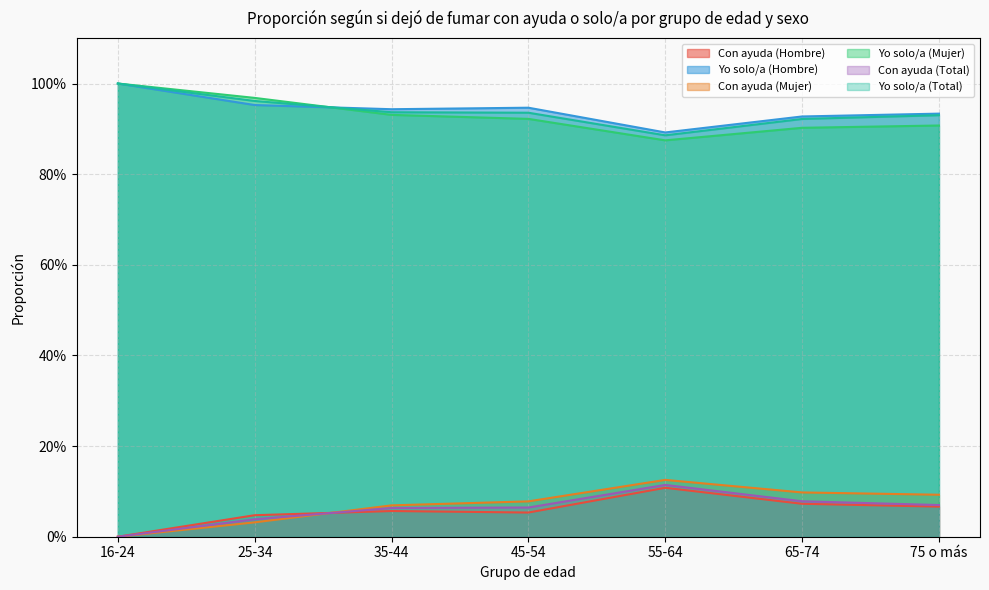

What is the lowest value of the Yo solo/a (Hombre) series?

0.9